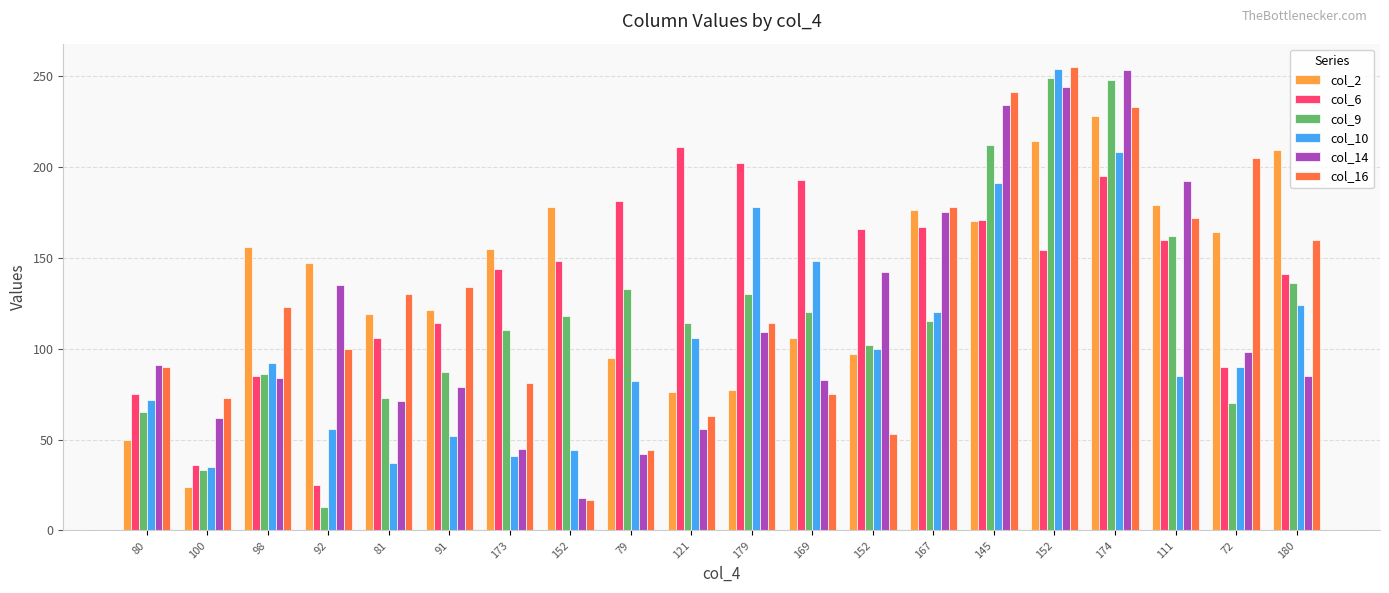

How many distinct data groups are displayed?

6